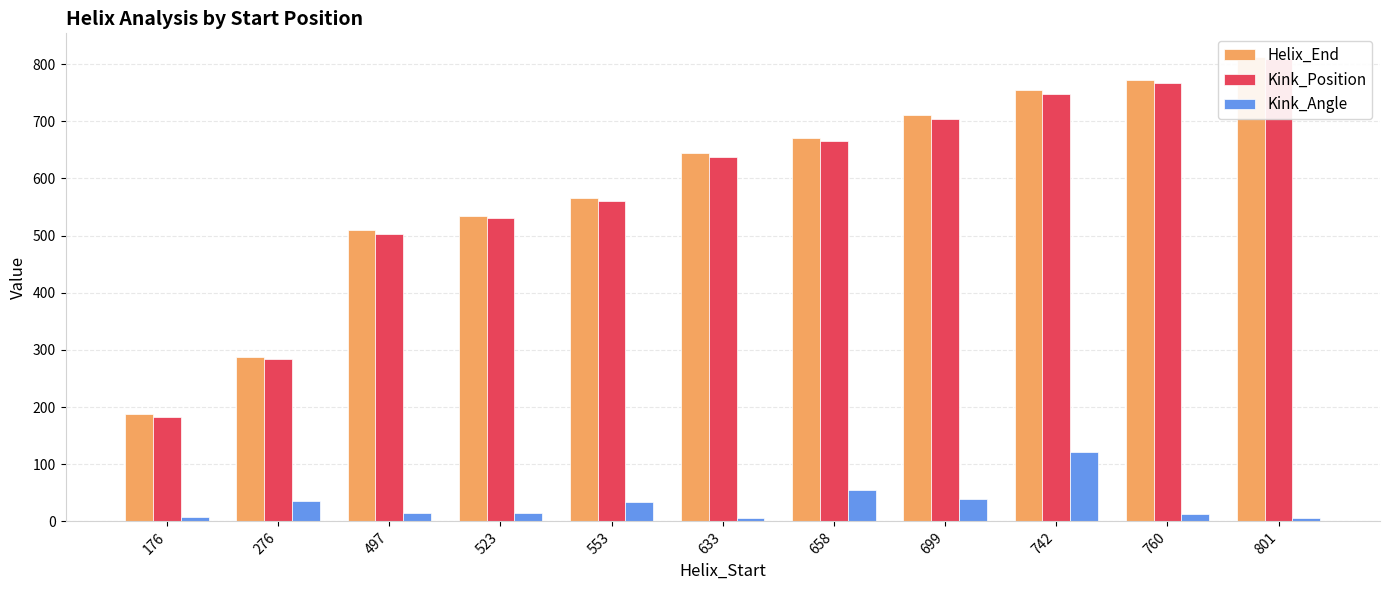

Reading right to left, extract all data points from this chart.

Helix_End: 801=813.0	760=772.0	742=754.0	699=711.0	658=670.0	633=645.0	553=565.0	523=535.0	497=509.0	276=288.0	176=188.0
Kink_Position: 801=808.0	760=767.0	742=748.0	699=703.0	658=665.0	633=638.0	553=561.0	523=530.0	497=503.0	276=284.0	176=182.0
Kink_Angle: 801=6.2	760=13.7	742=121.2	699=39.0	658=55.1	633=6.0	553=34.2	523=14.3	497=14.7	276=34.8	176=8.2